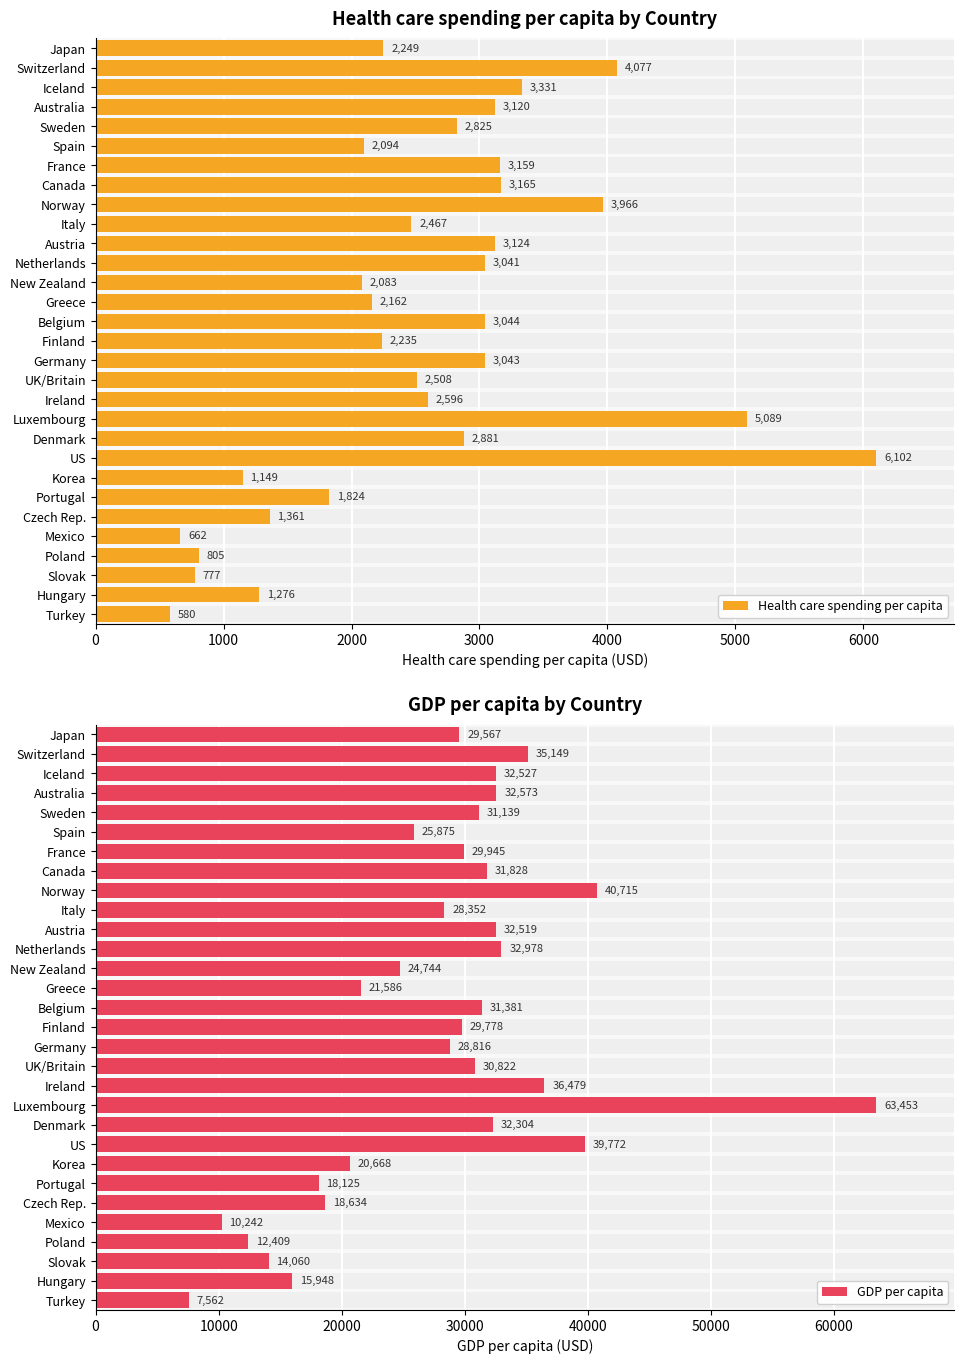

Is it true that GDP per capita equals 18125 at Portugal?

True